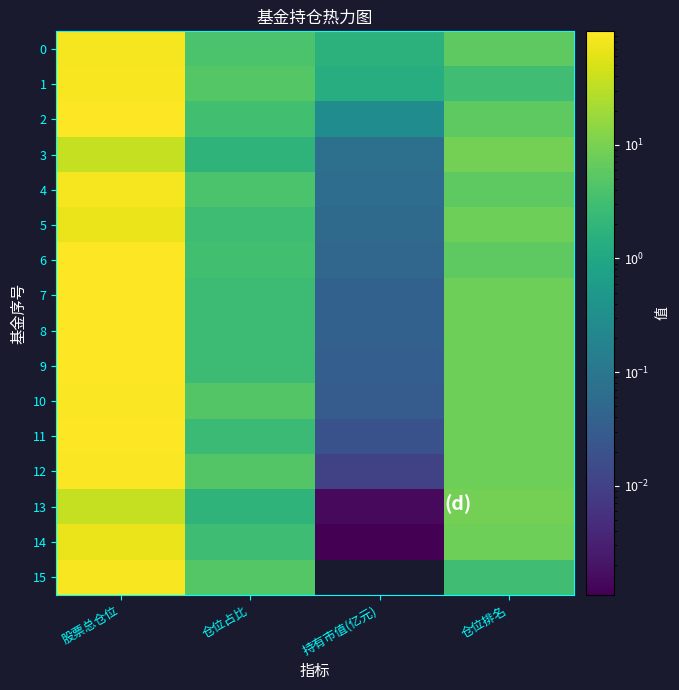

Rank the categories by 1 value from highest to lowest.

股票总仓位, 仓位占比, 仓位排名, 持有市值(亿元)